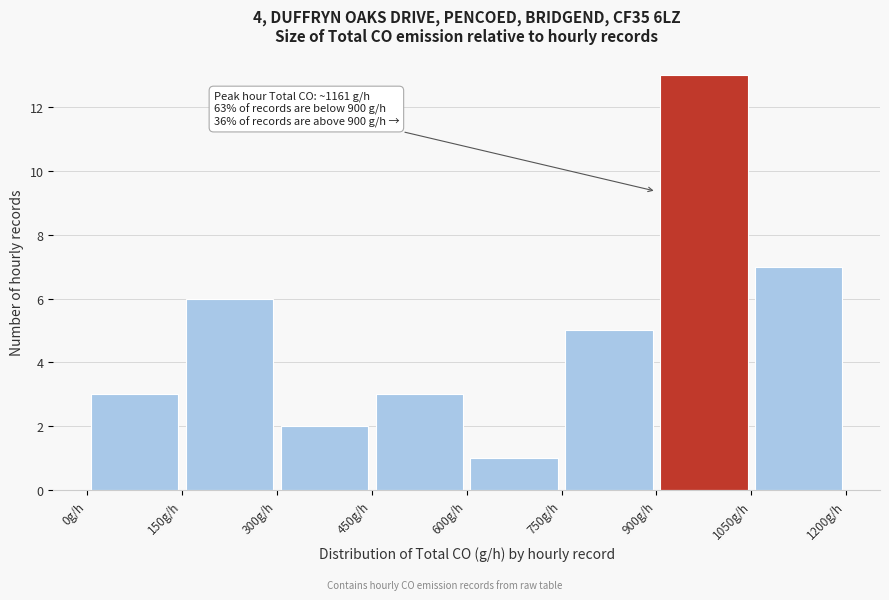

Which range on the x-axis has the tallest bar?

900 to 1050